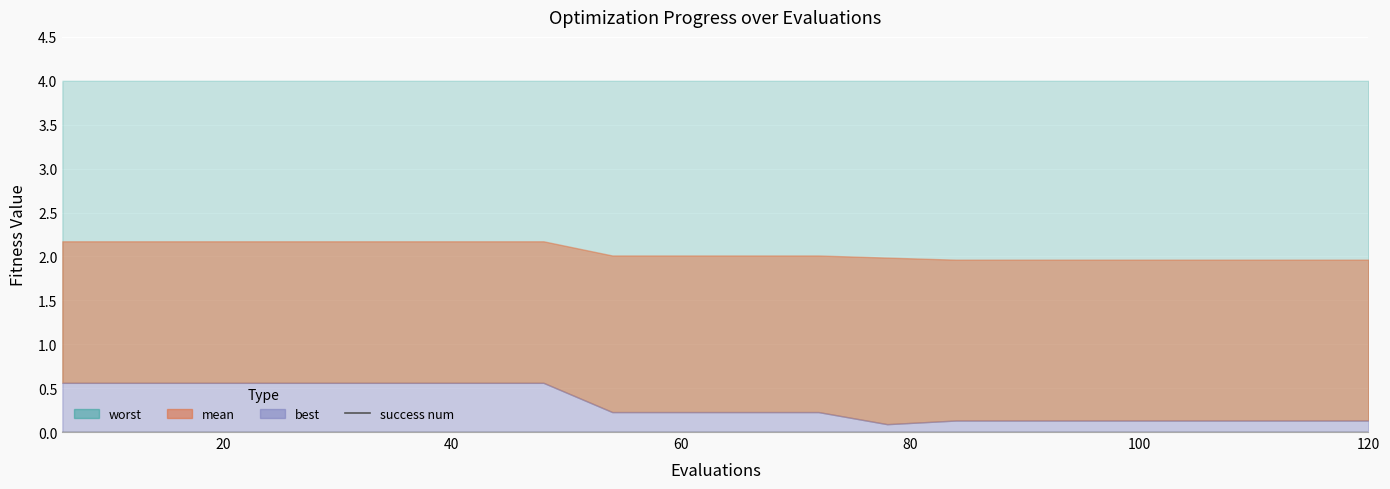

What is the difference between the highest and lowest values at 108?

4.0